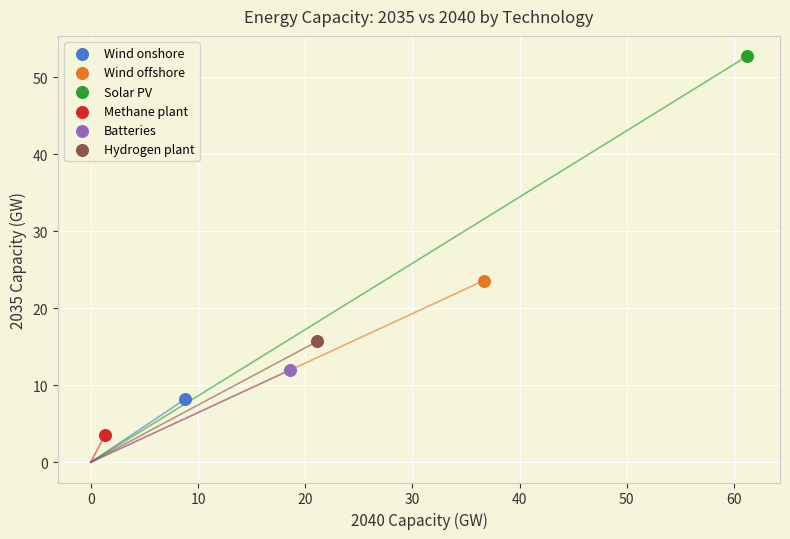

Which series contains the lowest Y value?

Methane plant